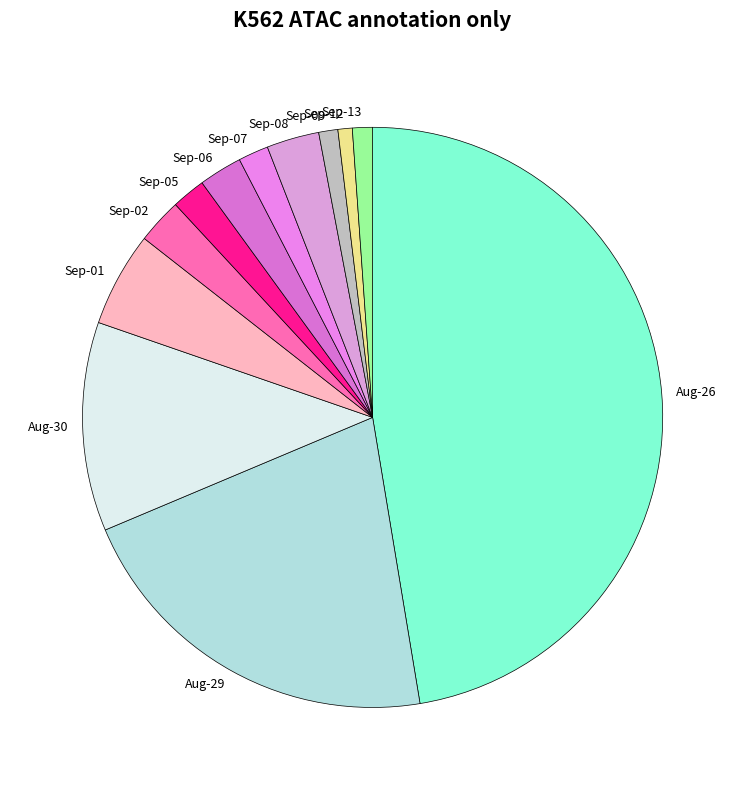

Is there a majority slice in this chart?

No